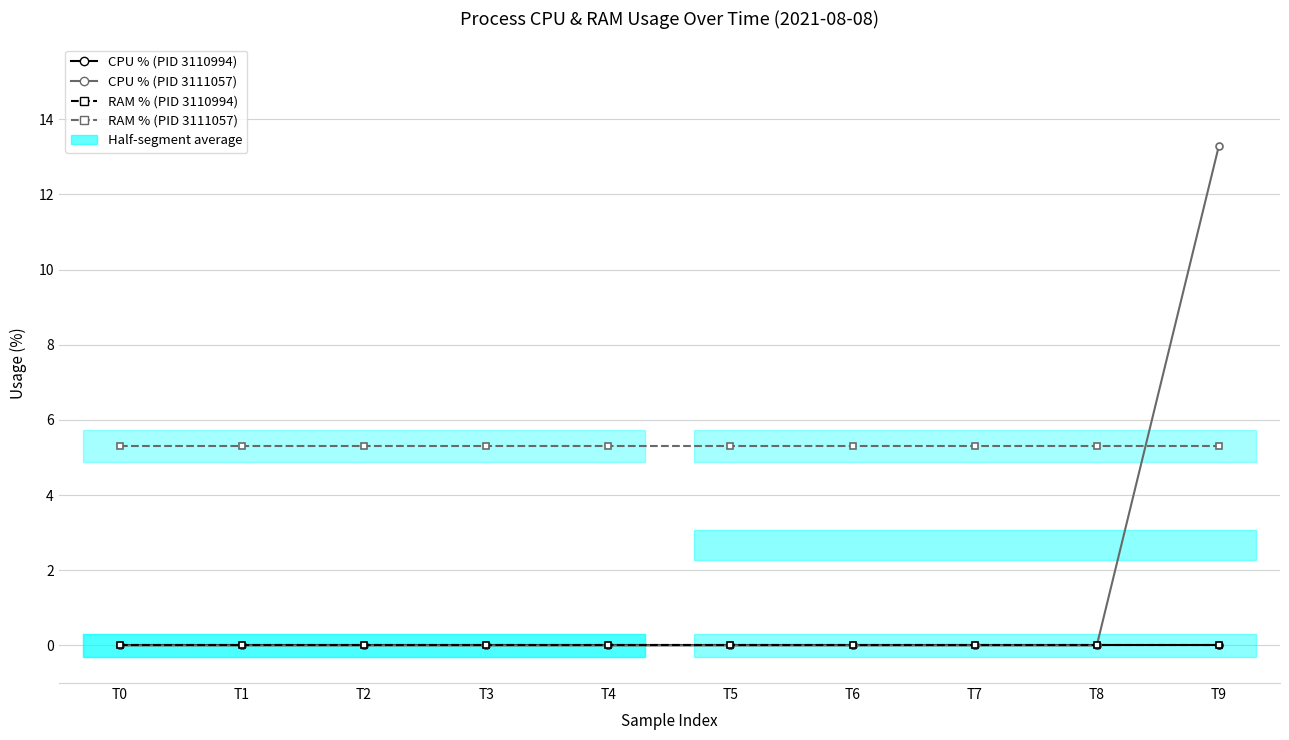

How many values in CPU % (PID 3111057) are above zero?

1